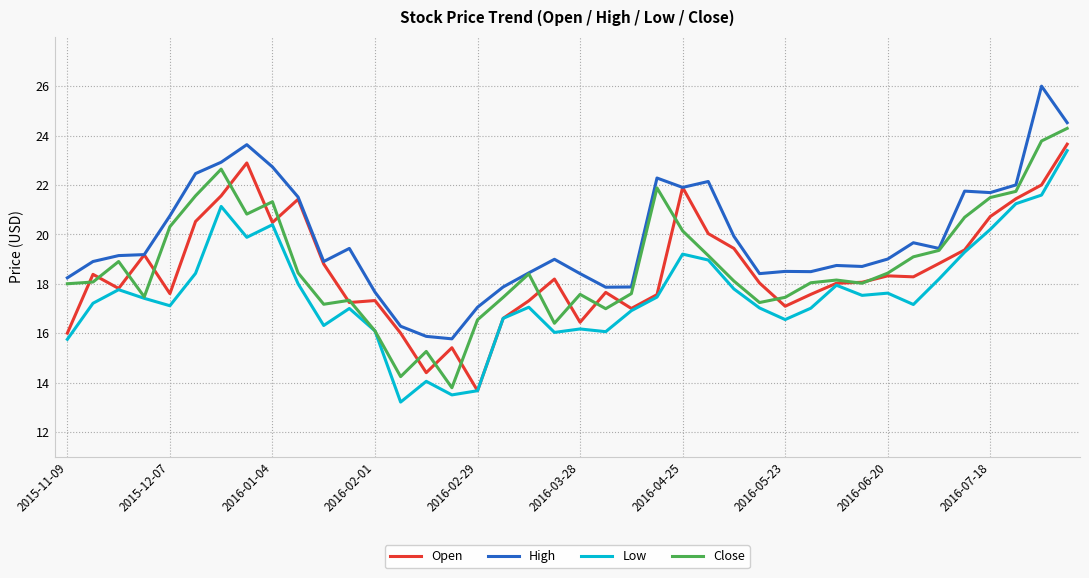

Which series has the largest total across all categories?

High